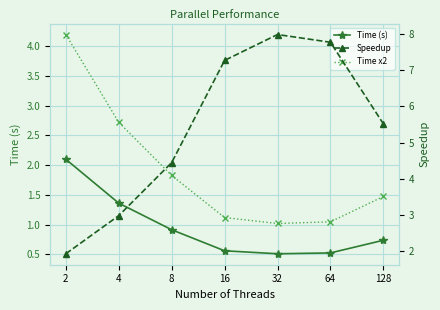

List the labels in order of Time (s) value, largest first.

2, 4, 8, 128, 16, 64, 32